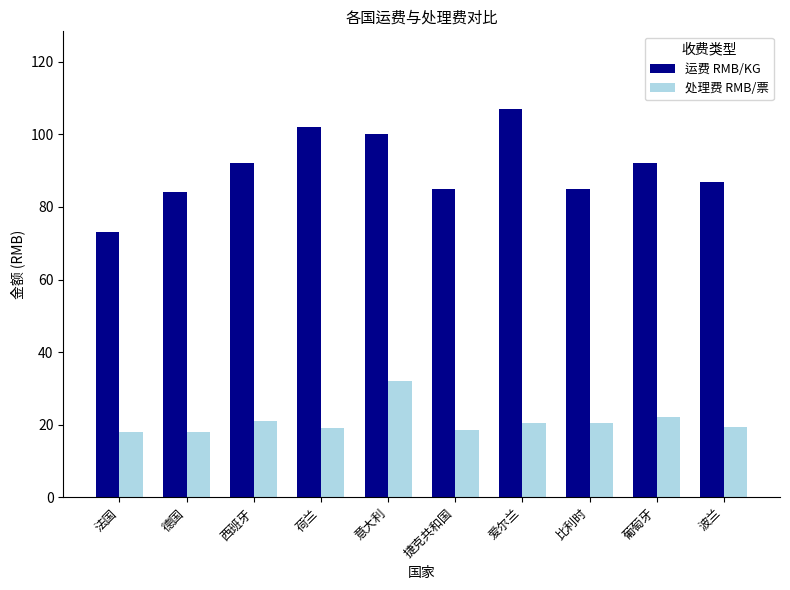

Is it true that 运费 RMB/KG equals 115.2 at 法国?

False